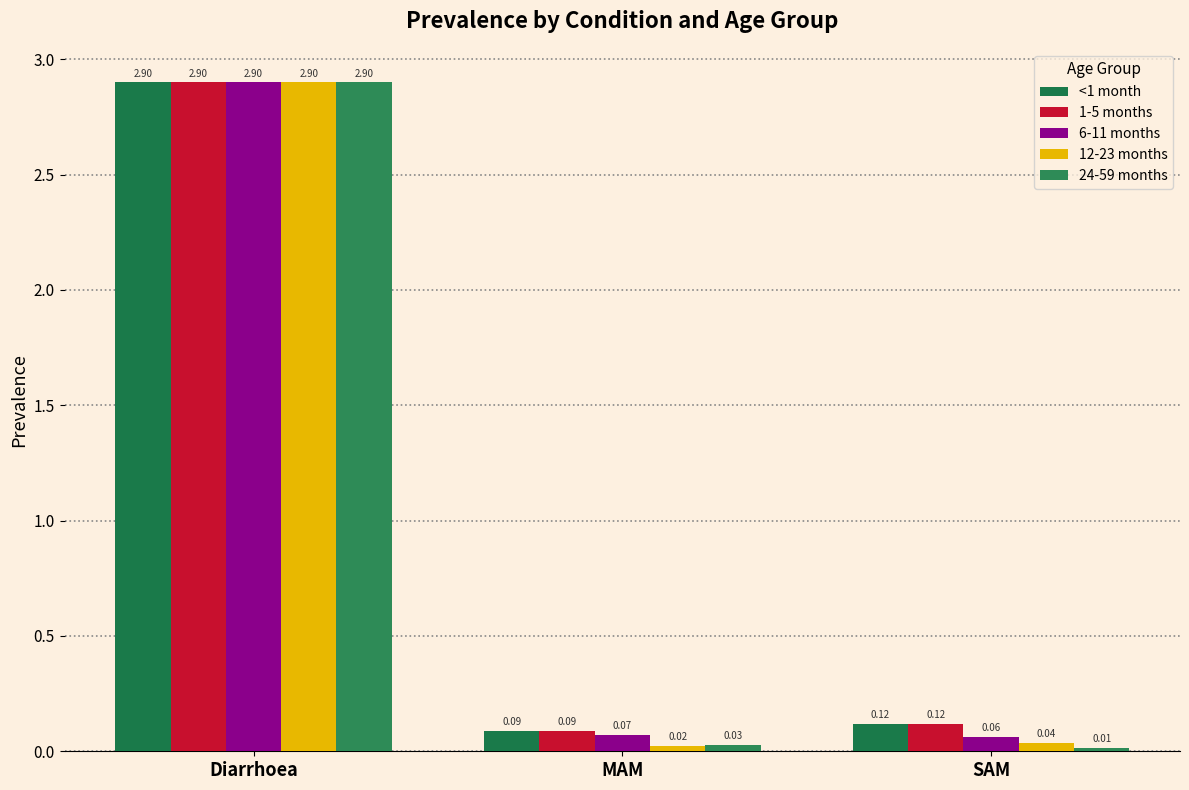

Between MAM and SAM, which is larger?

SAM